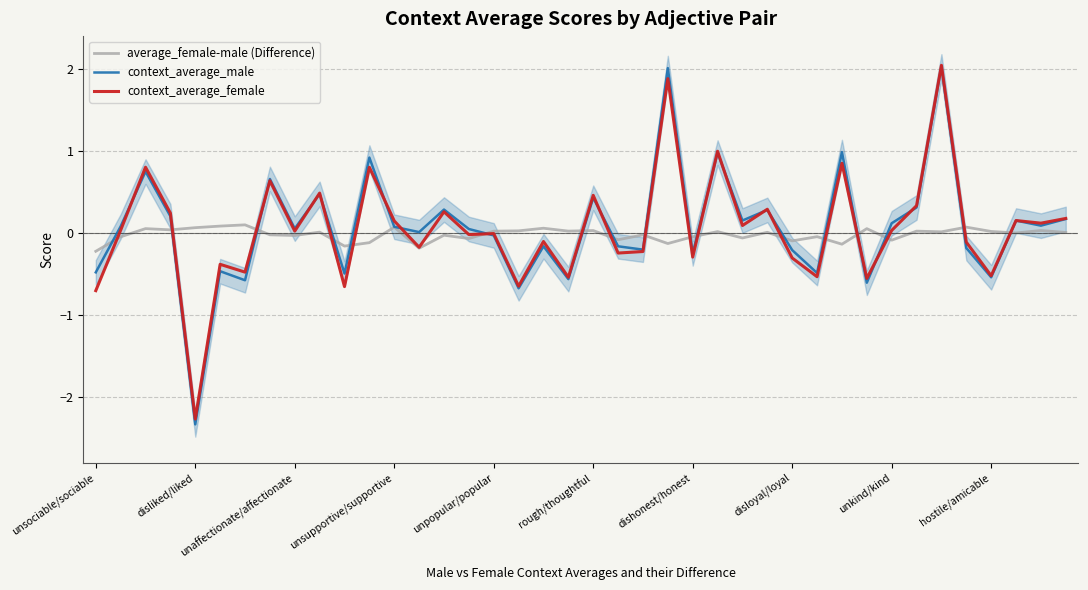

Where is context_average_male nearest to the value 0?

13